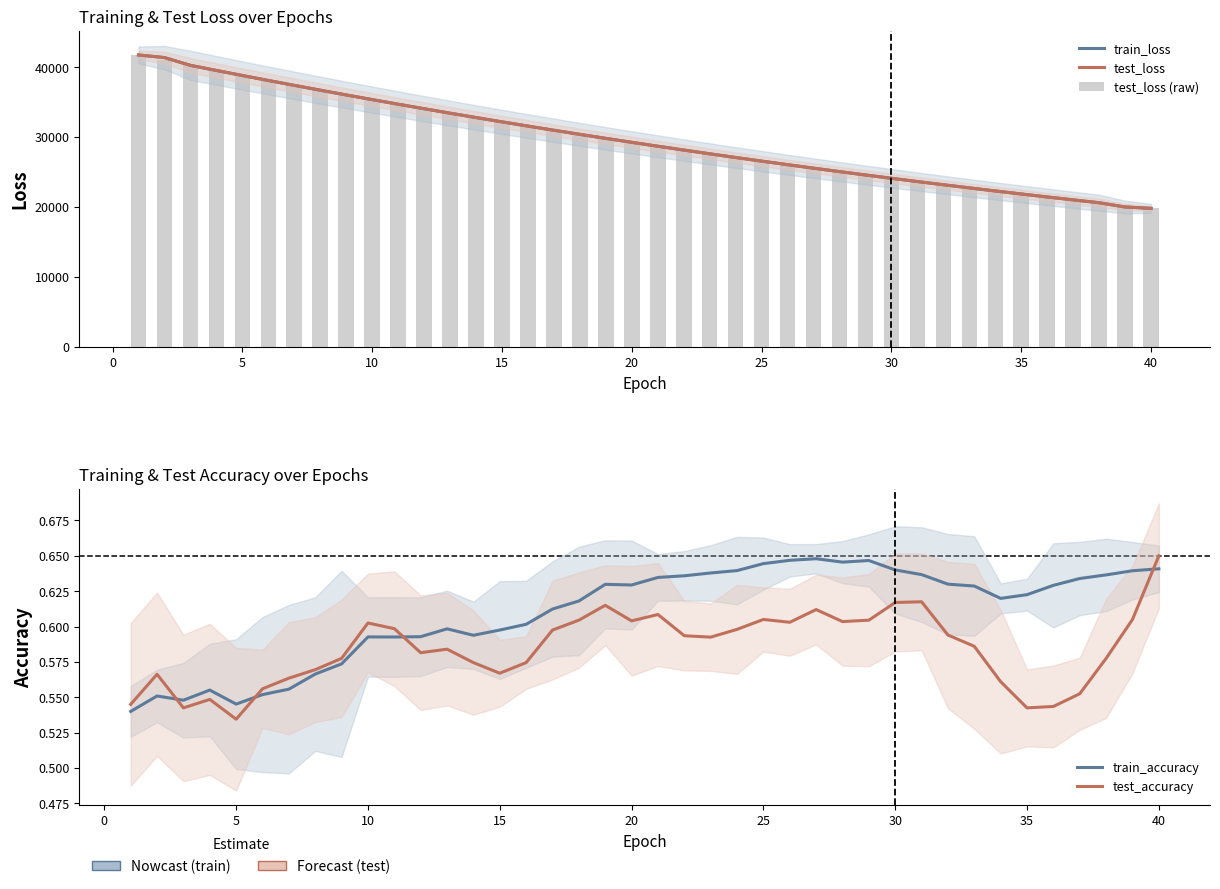

The test_accuracy series shows 0.8 at 28. True or false?

False